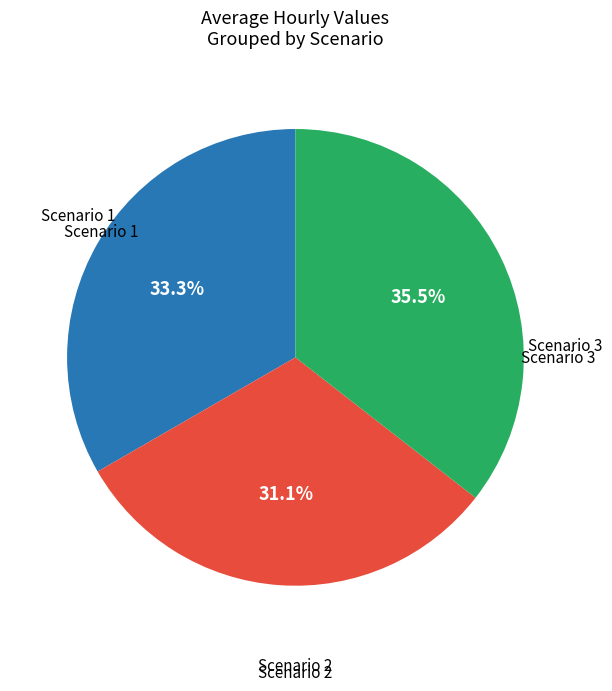

Is there a majority slice in this chart?

No